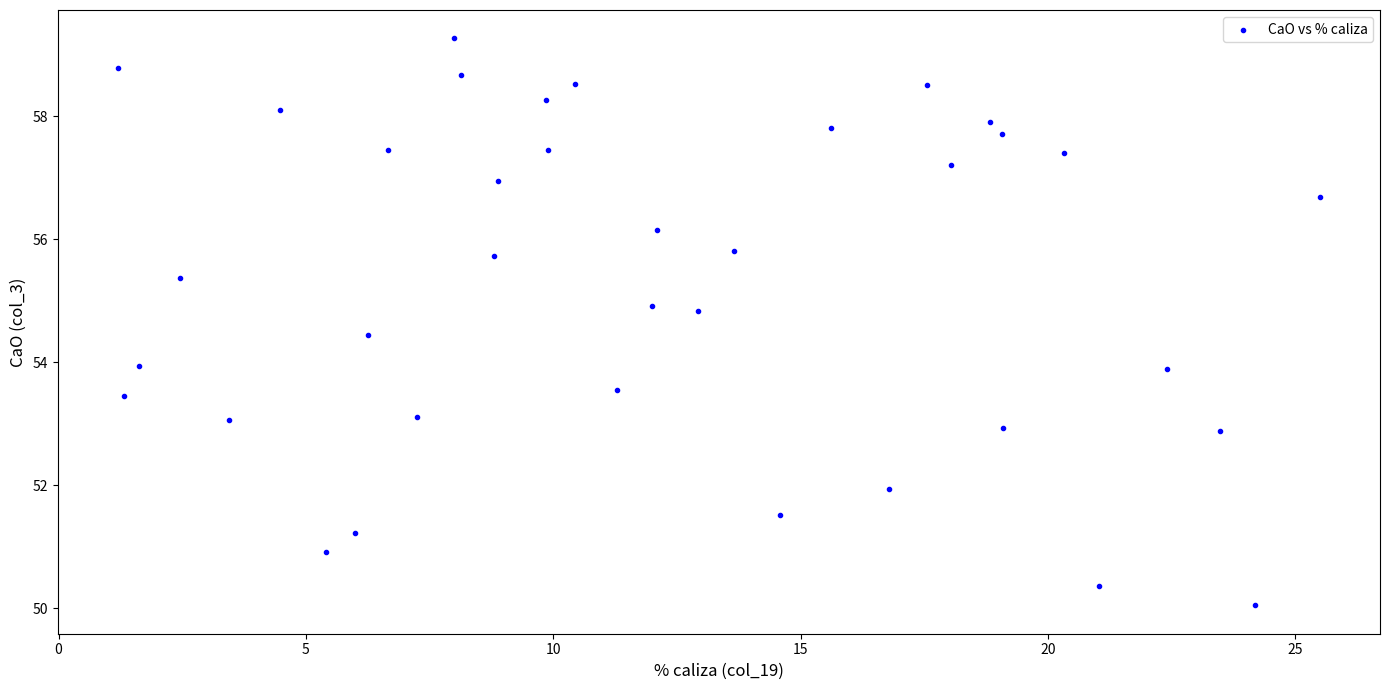

What is the range of X values (max minus min)?

24.3